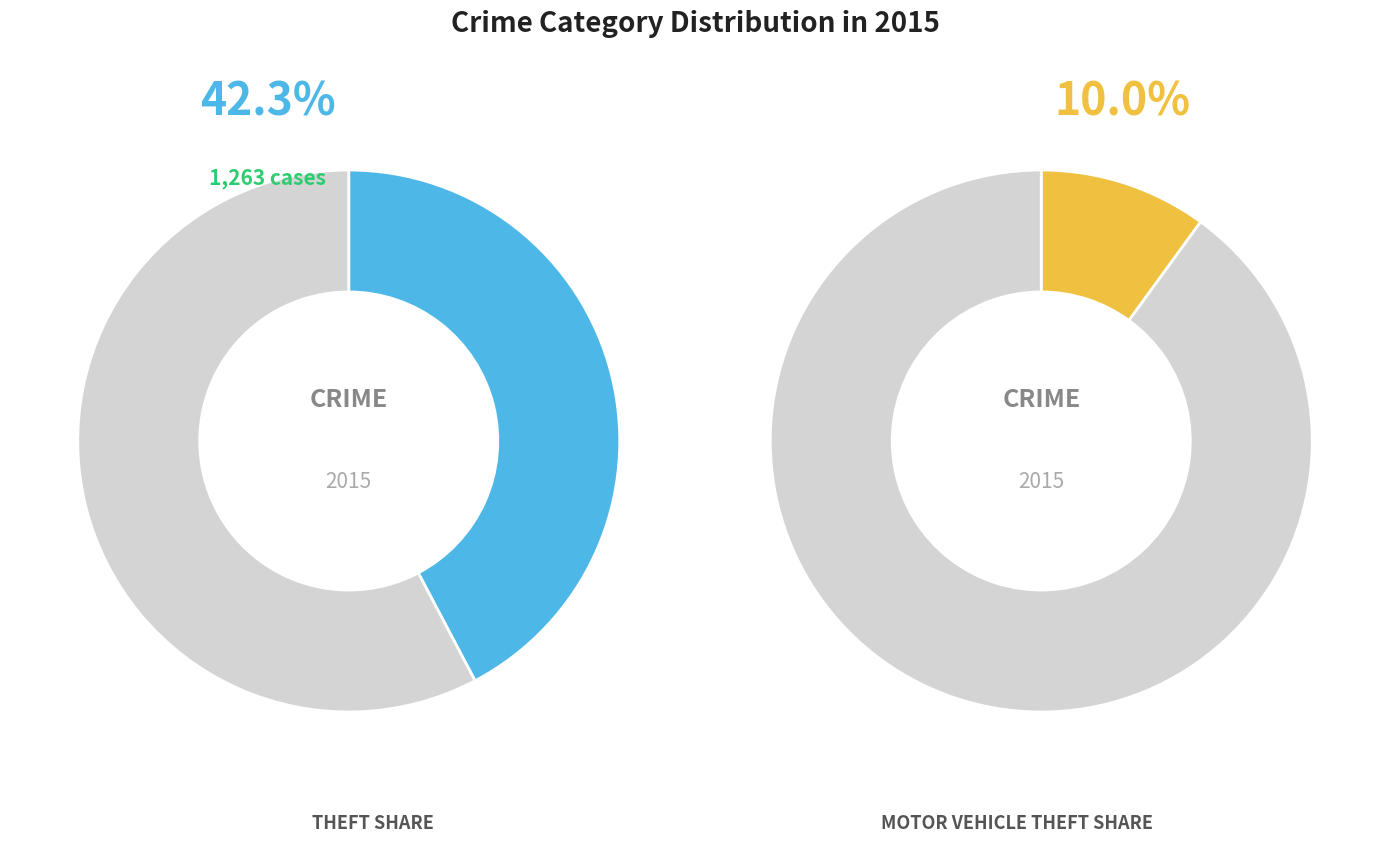

What percentage is NOT represented by Motor Vehicle Theft?

90.0%